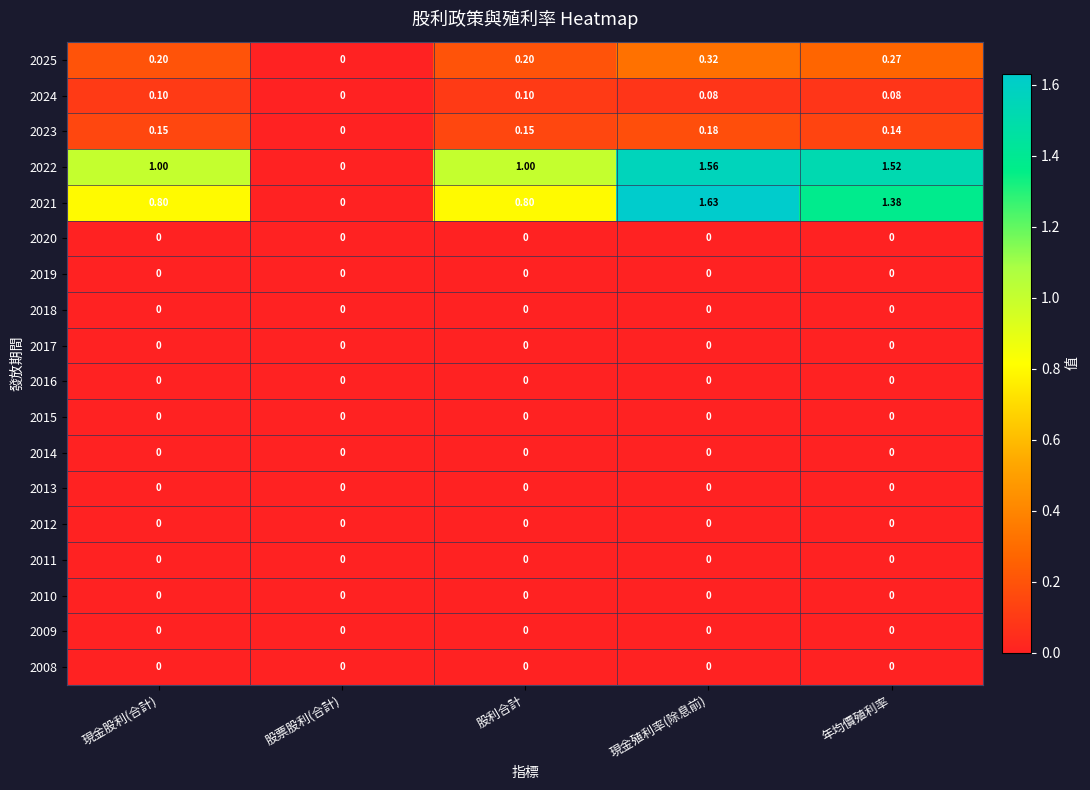

Where is 2023 nearest to the value 0?

股票股利(合計)